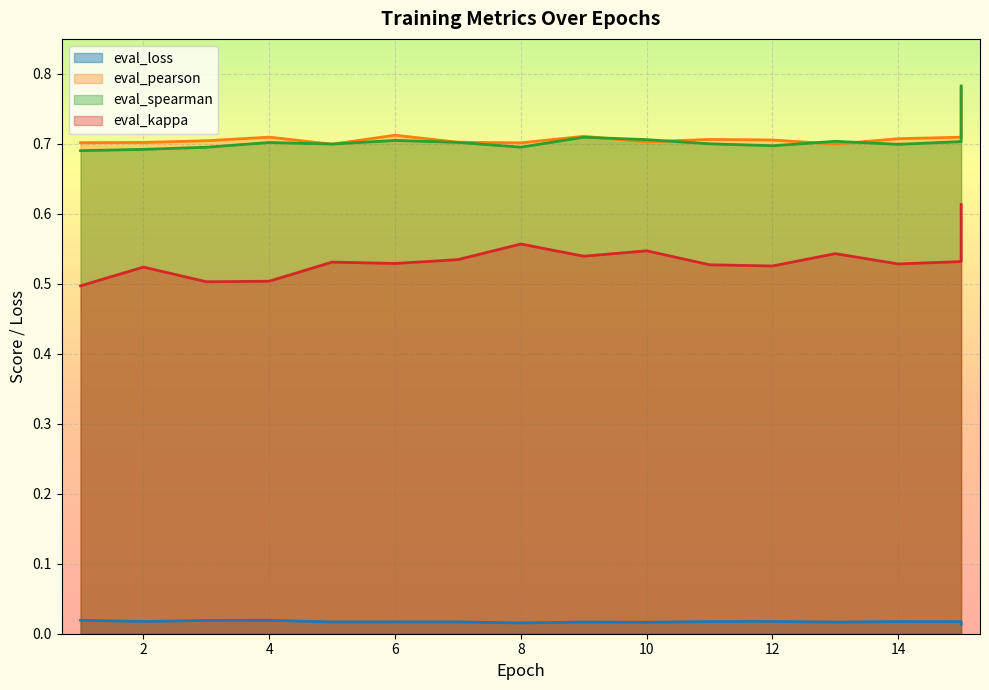

Is it true that eval_kappa equals 0.7 at 1?

False